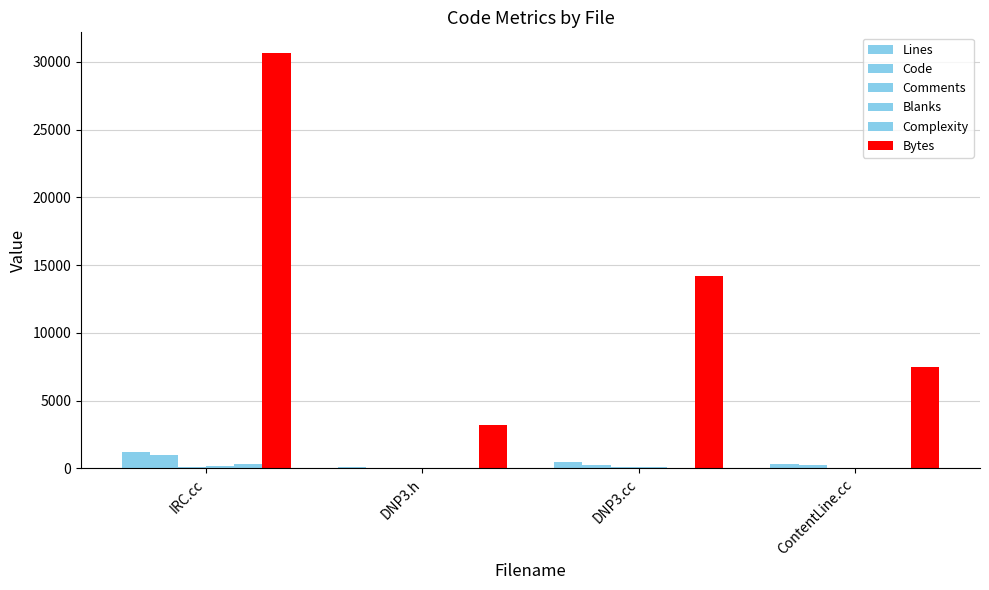

Count the number of data series in this chart.

6